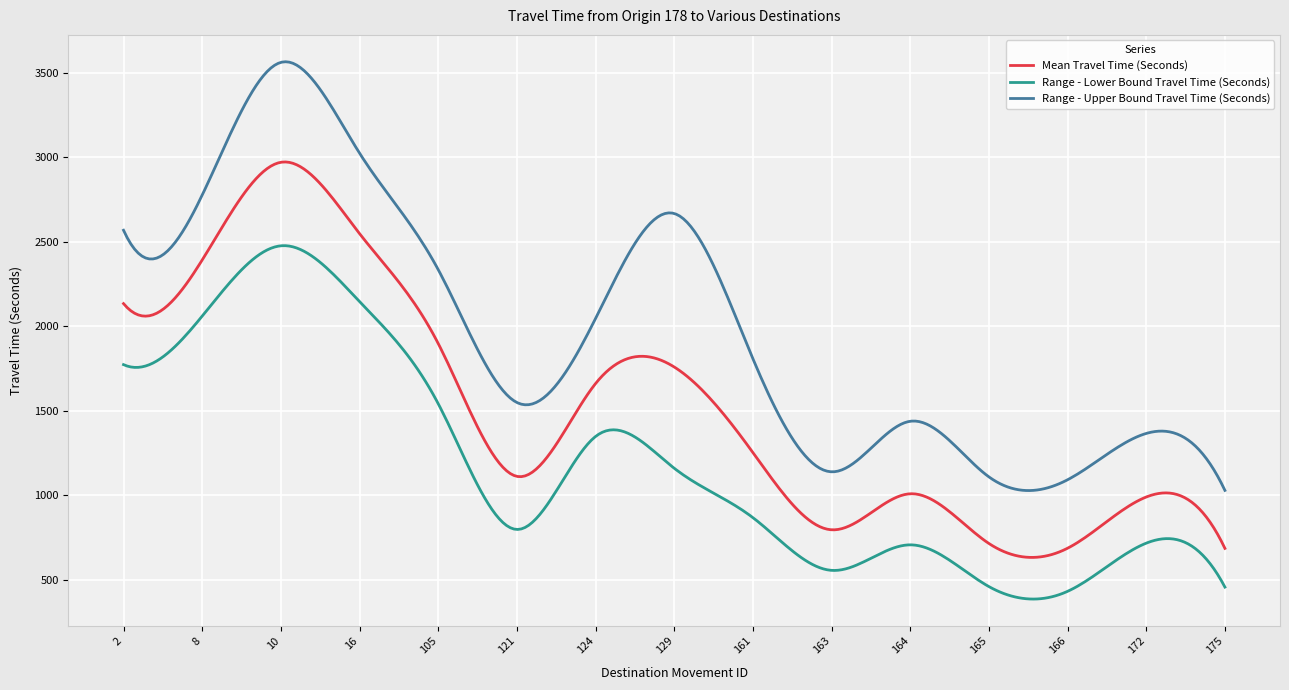

In Range - Upper Bound Travel Time (Seconds), how many points are lower than both neighbors (excluding endpoints)?

4